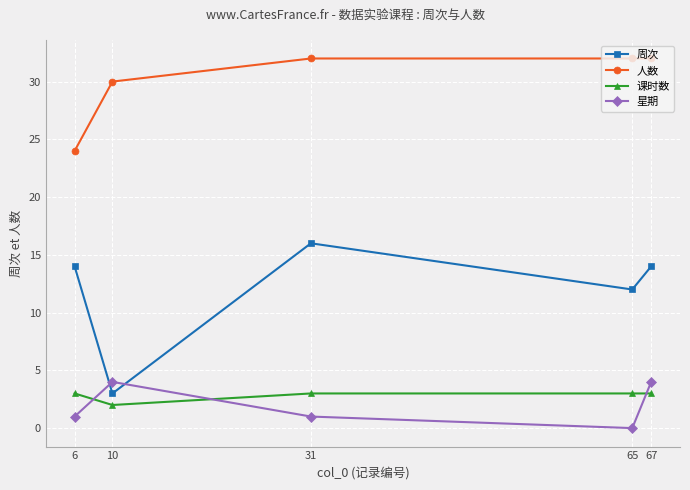

The 周次 series shows 16 at 31. True or false?

True